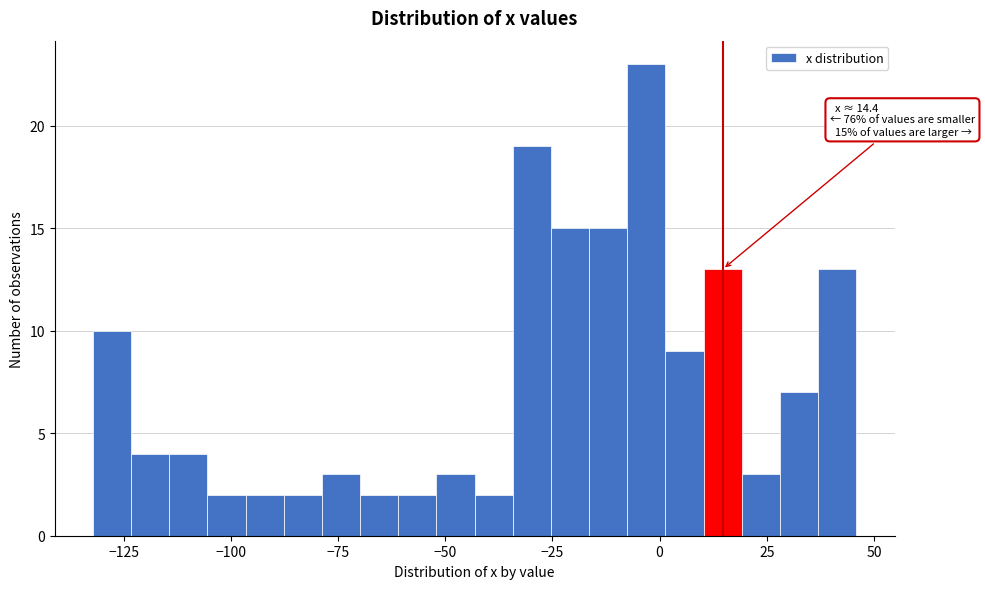

Read against the x-axis, roughly where is the centre of the tallest bar?

-5